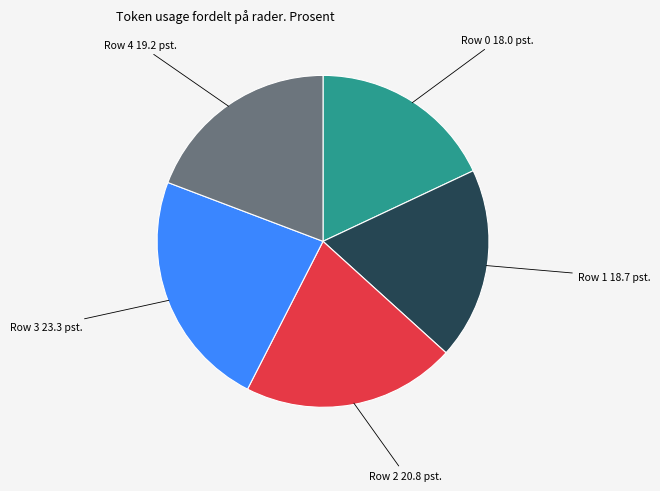

Is there a majority slice in this chart?

No